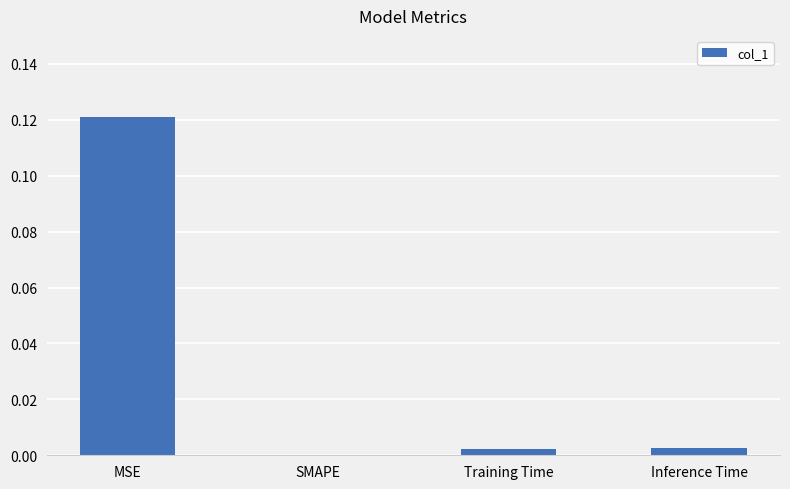

Which label corresponds to the largest value in the chart?

MSE